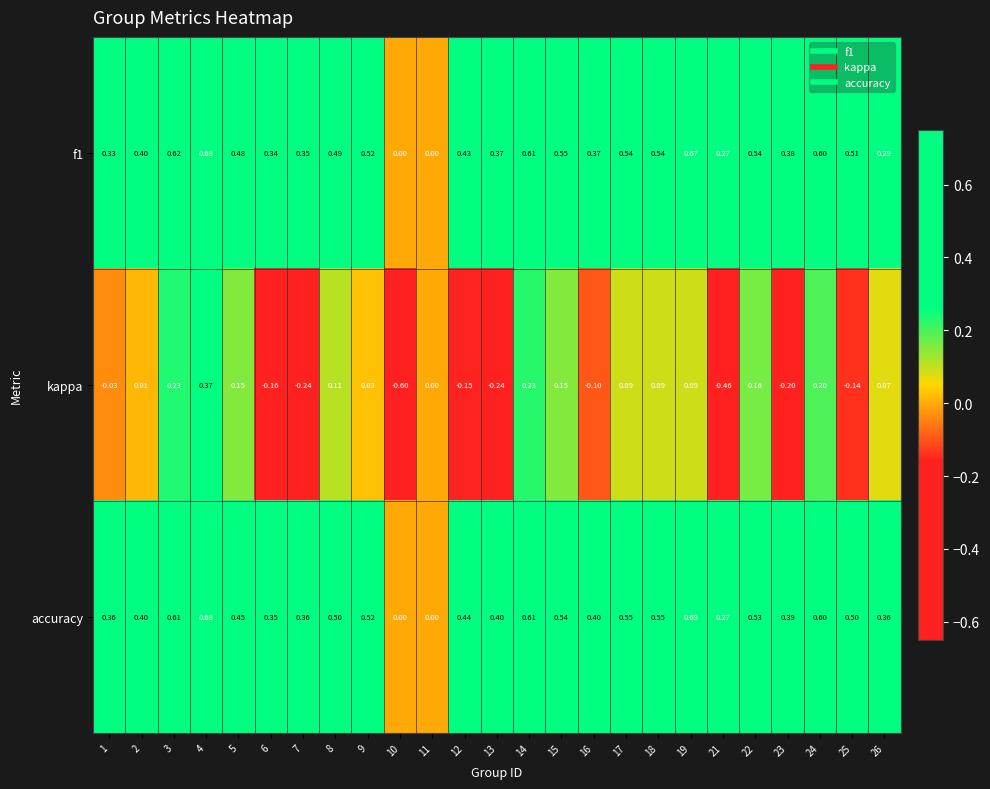

Between 18 and 19, which series saw the biggest shift?

accuracy